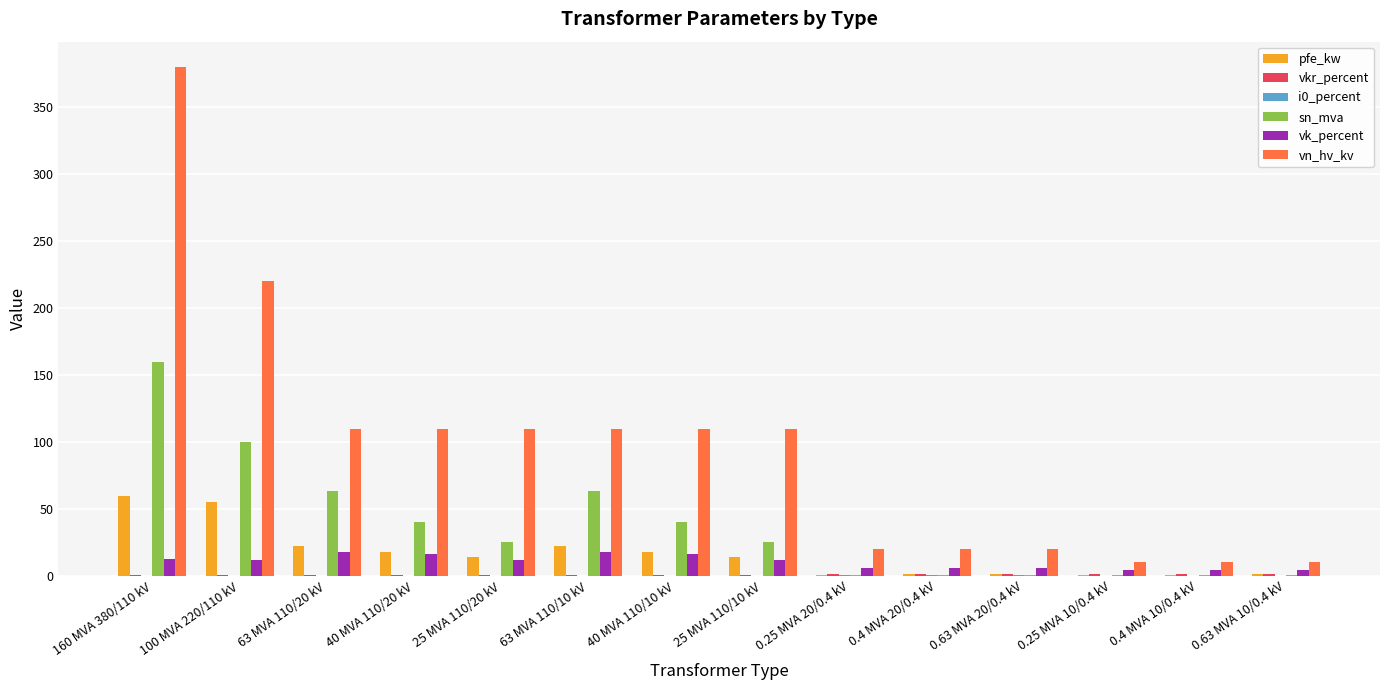

What is the difference between the sn_mva values at 100 MVA 220/110 kV and 0.4 MVA 20/0.4 kV?

99.6